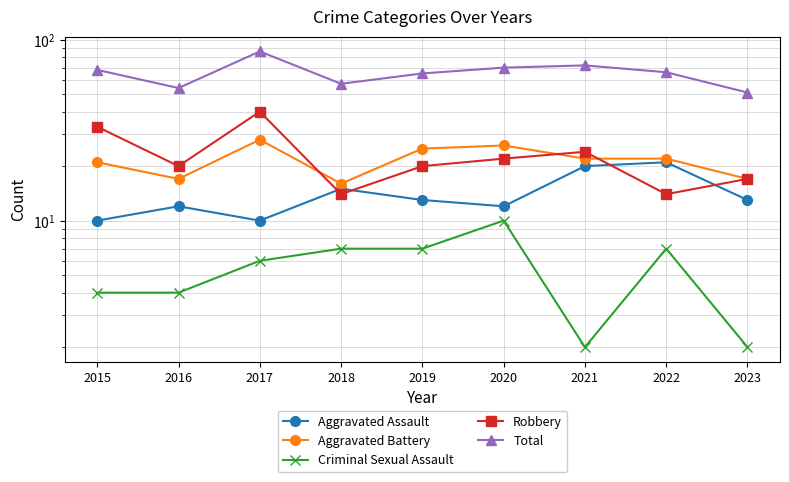

Rank the series at 2022 from lowest to highest value.

Criminal Sexual Assault, Robbery, Aggravated Assault, Aggravated Battery, Total